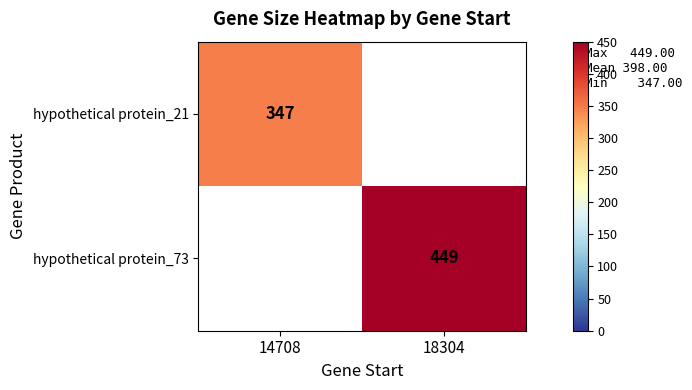

Is it true that hypothetical protein_73 equals 314 at 18304?

False